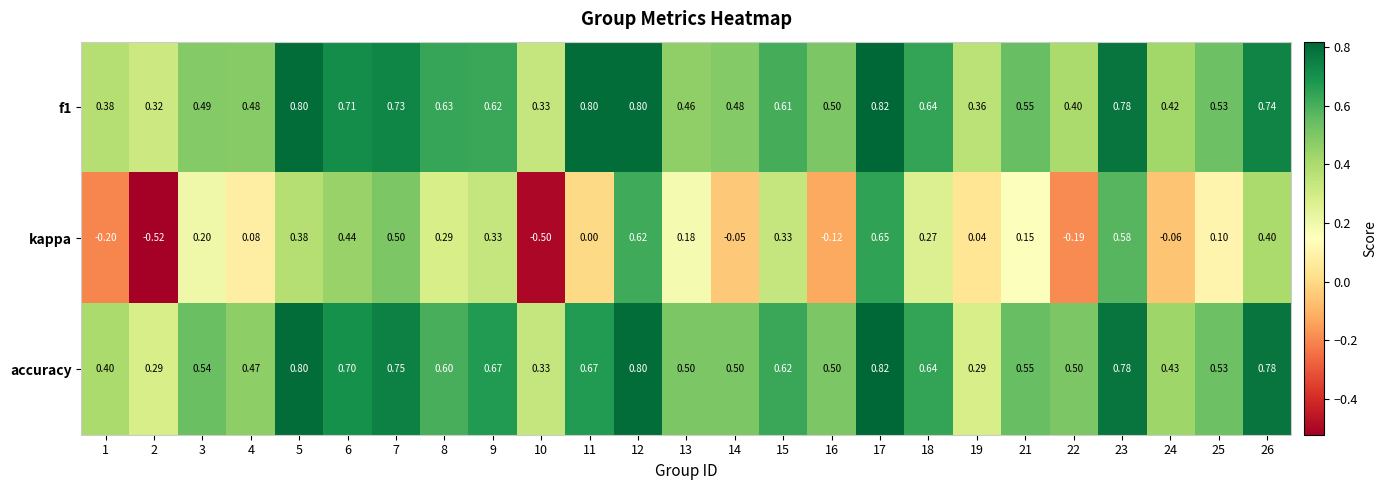

Which series has the largest total across all categories?

accuracy